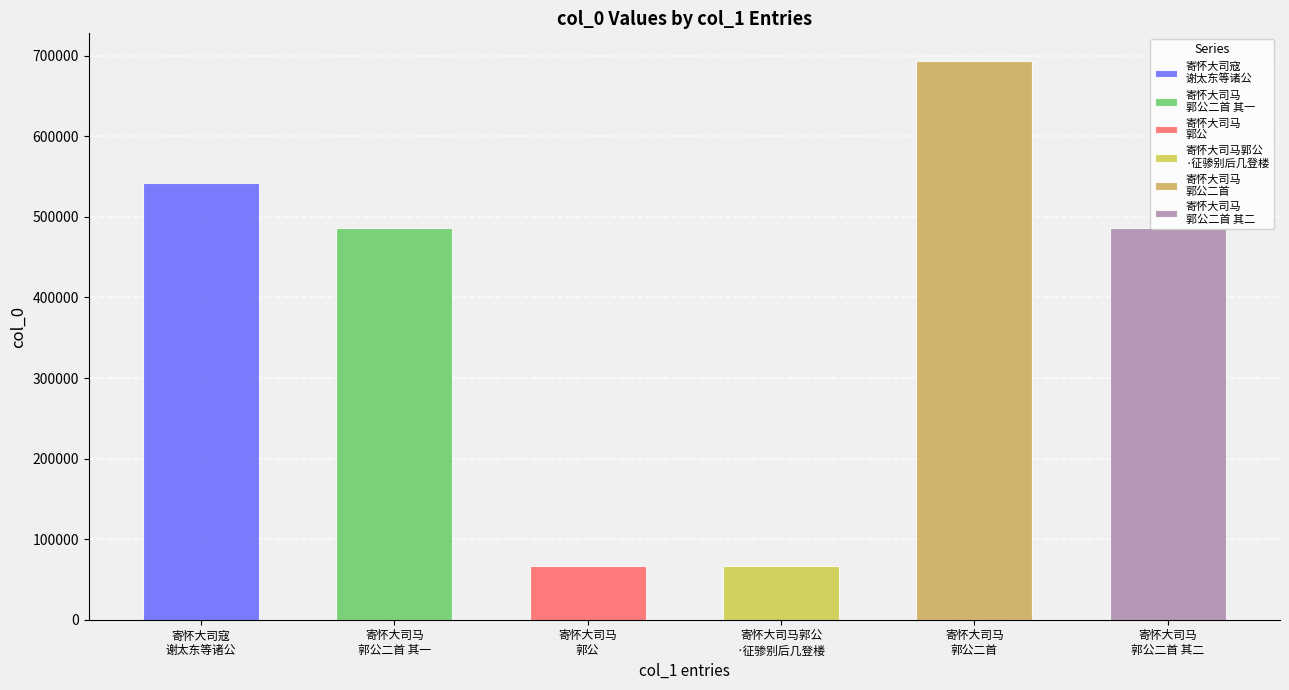

What position from the right is 寄怀大司马郭公二首?

2